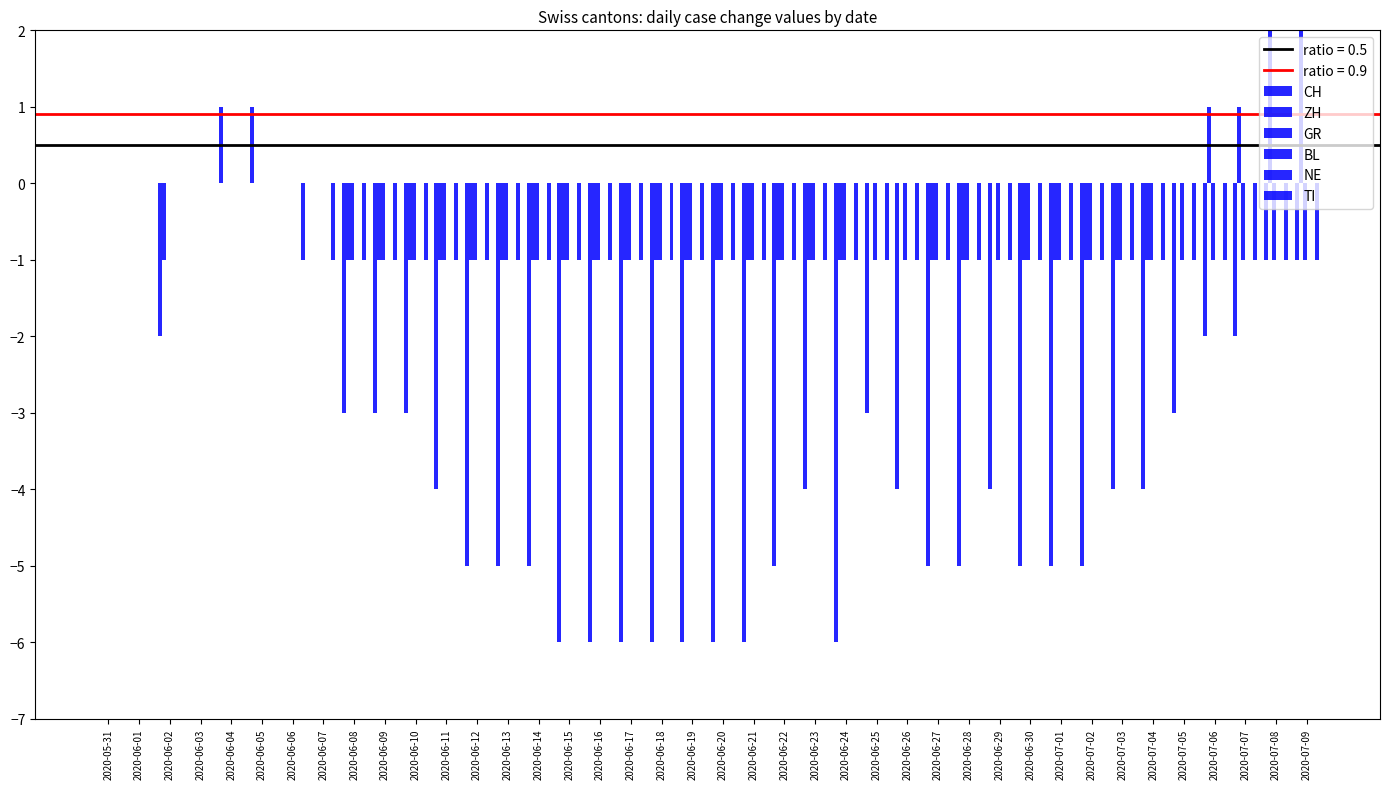

True or false: CH has a value of -6 at 2020-06-24.

True